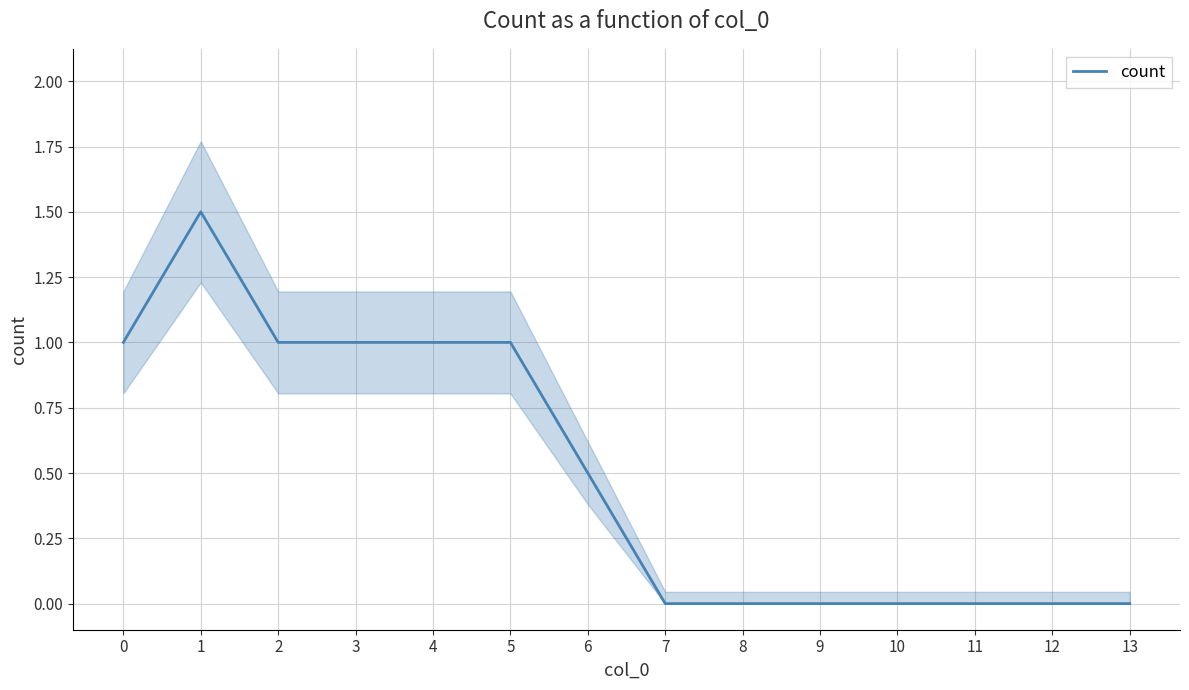

How many lines are shown in the chart?

1